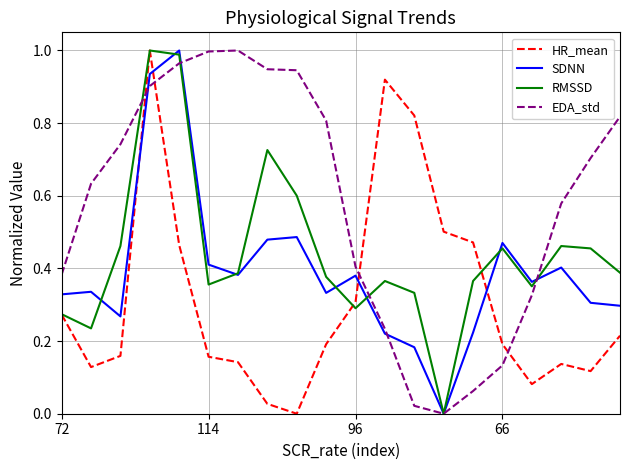

After their last crossing, which series has the higher values: SDNN or HR_mean?

SDNN